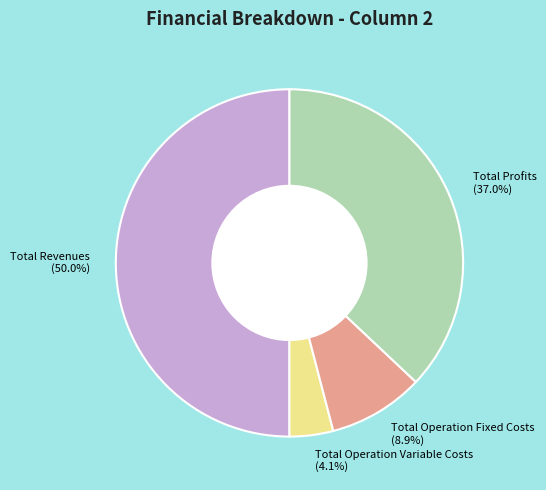

Which slice is the largest?

Total Revenues (50.0%)